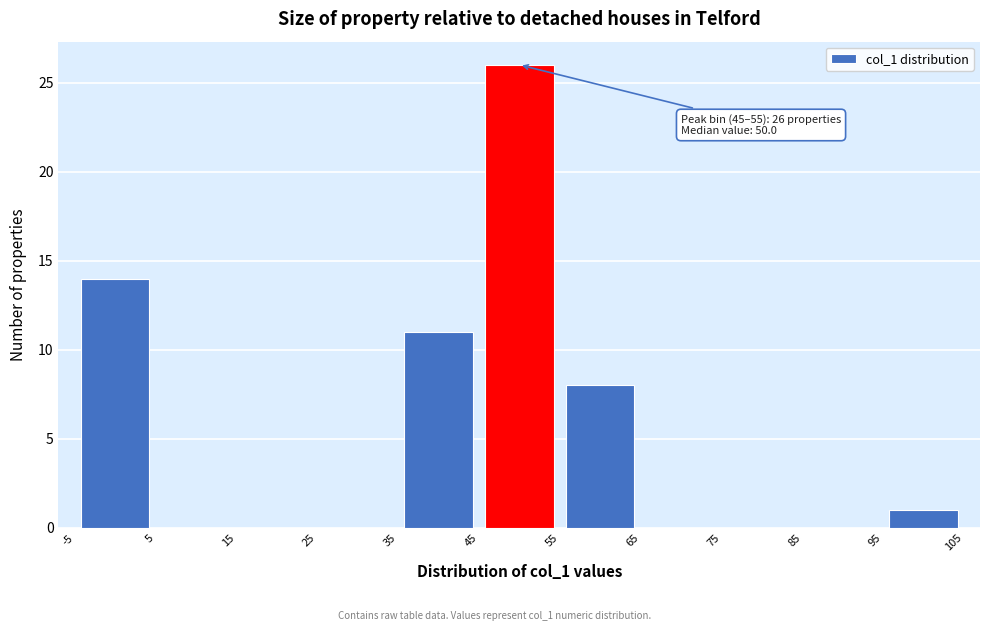

Which range on the x-axis has the tallest bar?

45 to 55